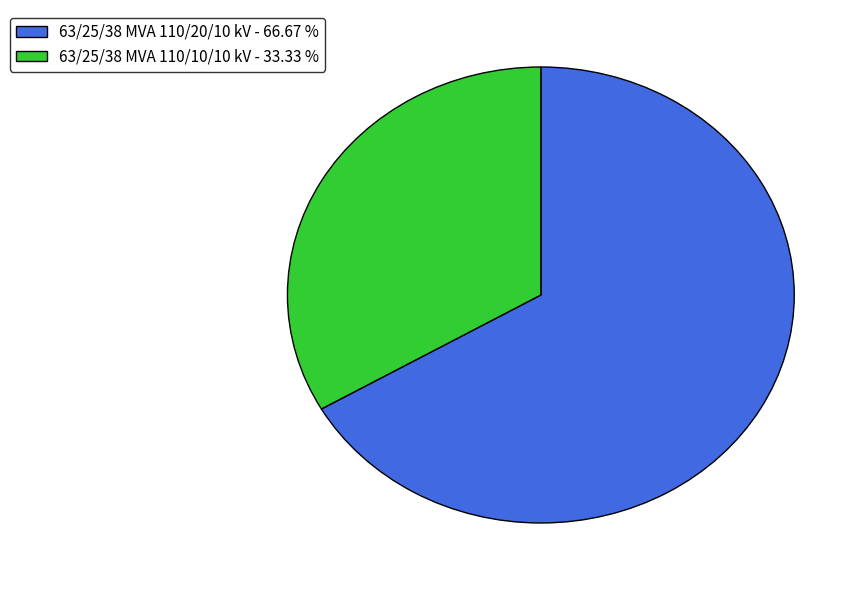

Does 63/25/38 MVA 110/20/10 kV represent more than half of the total?

Yes